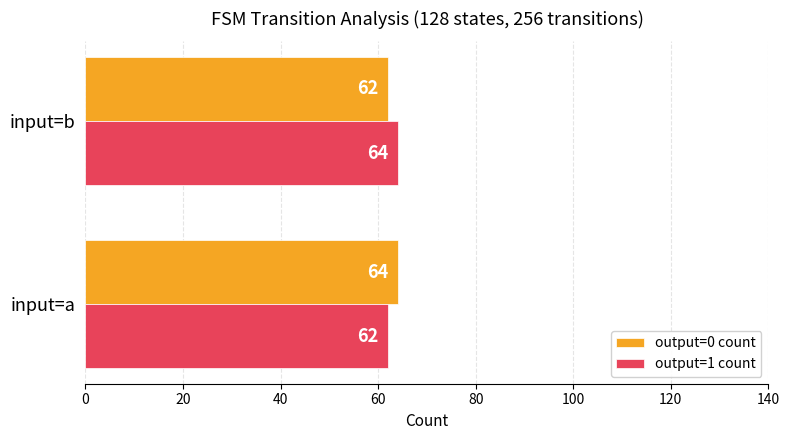

What is the approximate value of output=1 count at input=b?

64